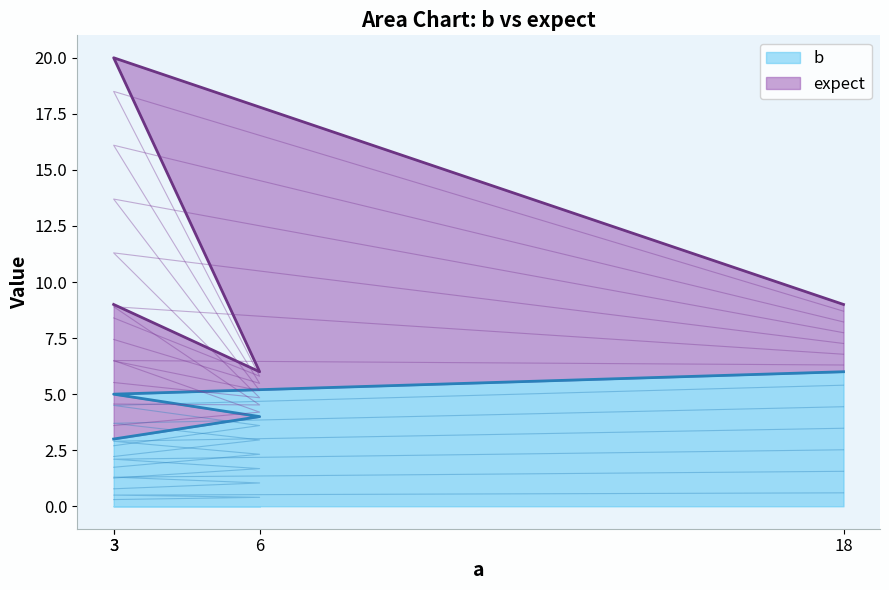

True or false: the data shows 3.4 at 3.

False